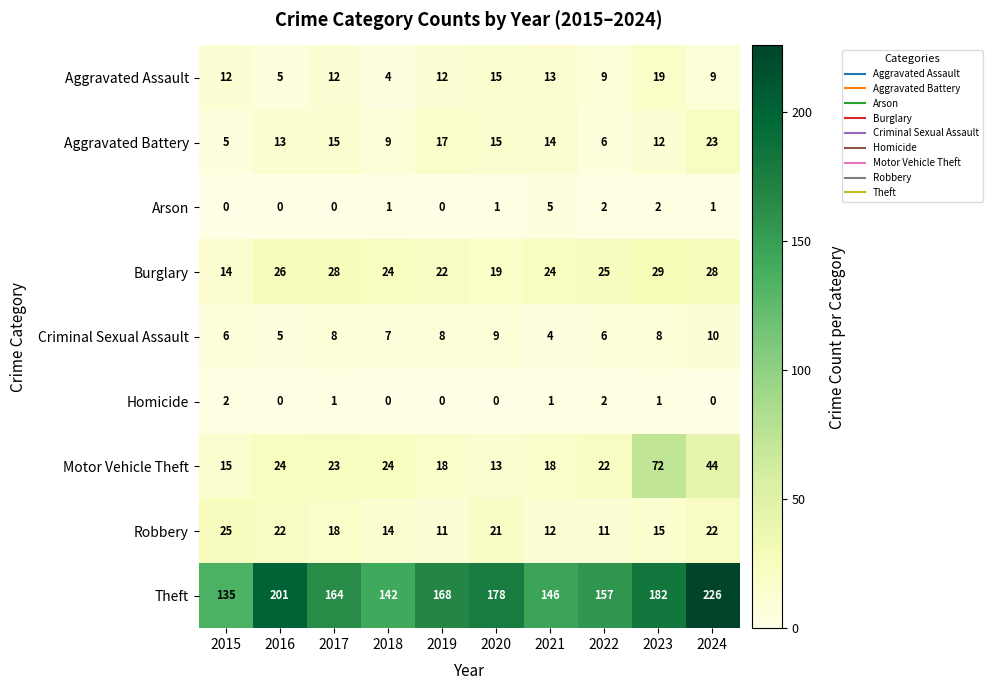

How many series are shown in this chart?

9